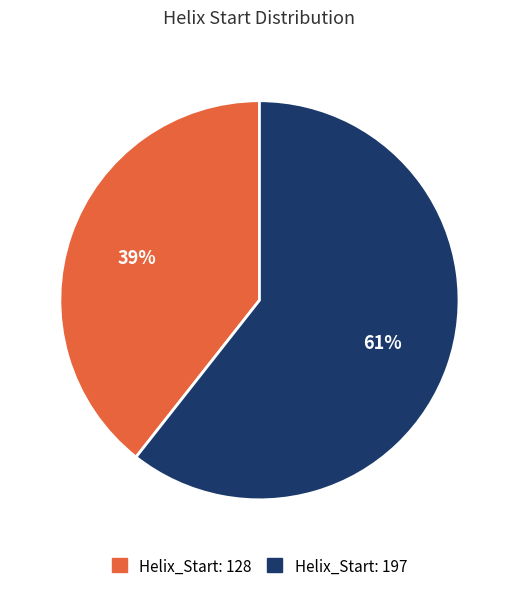

Is there a majority slice in this chart?

Yes